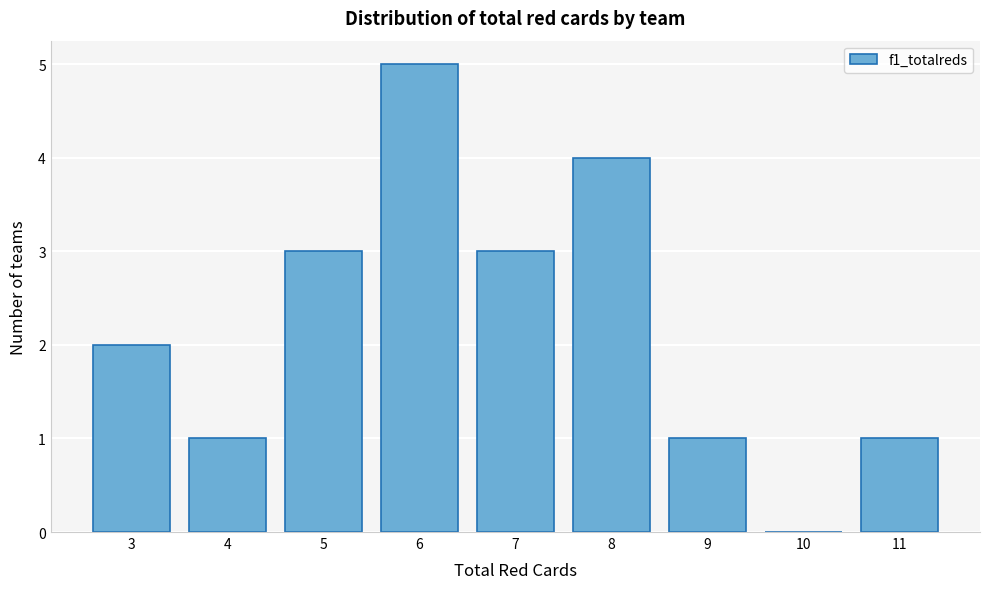

Reading left to right, transcribe all the data shown in this chart.

3=2	4=1	5=3	6=5	7=3	8=4	9=1	10=0	11=1